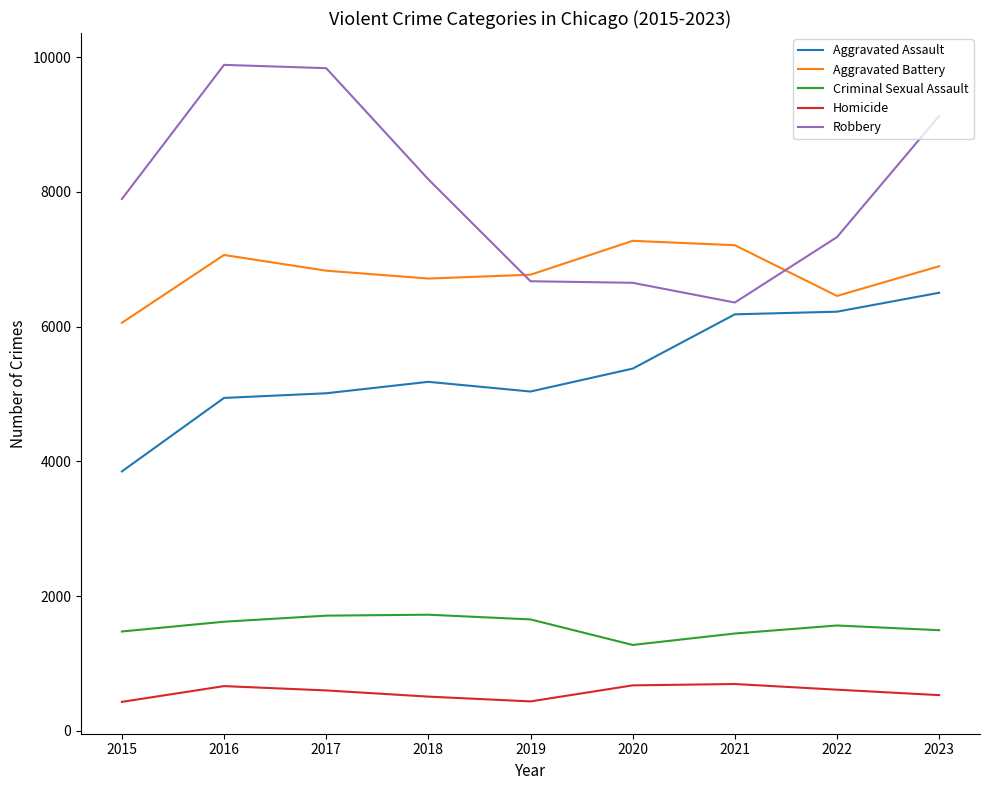

Is it true that Robbery equals 2720 at 2017?

False